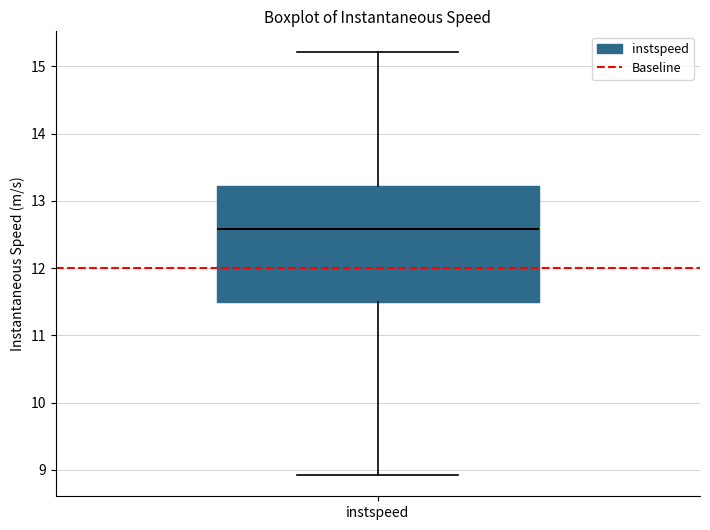

Read this box plot against the y-axis: the position of the median line, the range covered by the box, and the ends of both whiskers. The values are not printed on the chart, so give them approximately, as read against the axis.

median 12.6, box 11.5 to 13.2, whiskers 8.9 to 15.2